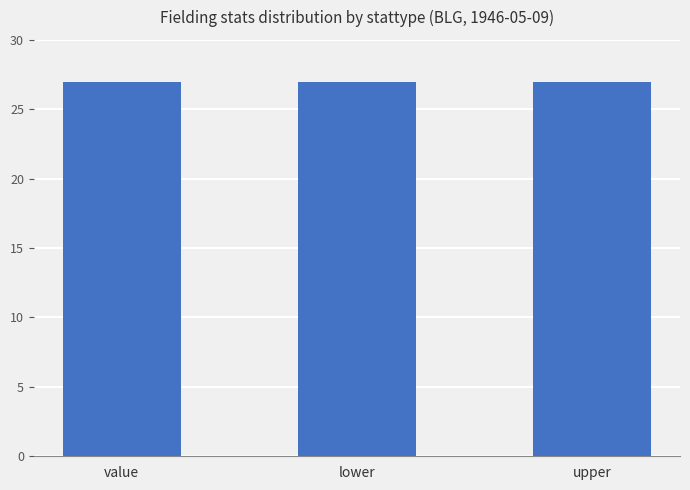

What is the label of the 2nd bar from the right?

lower